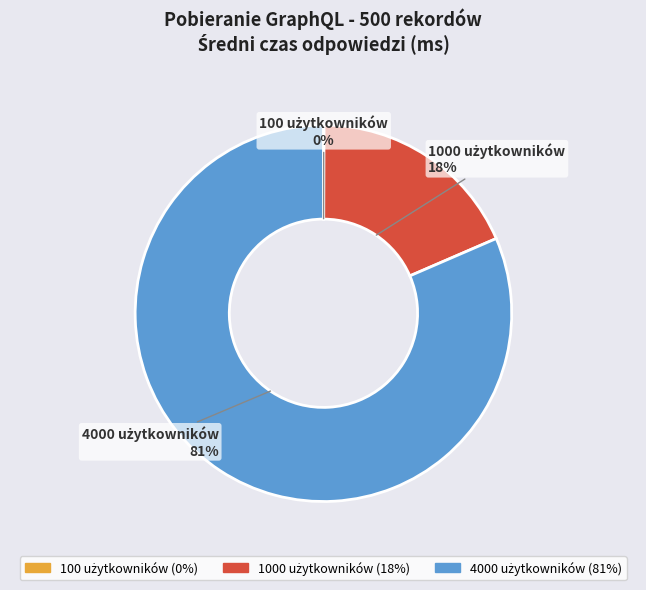

To the nearest percent, what is the average slice percentage?

33%